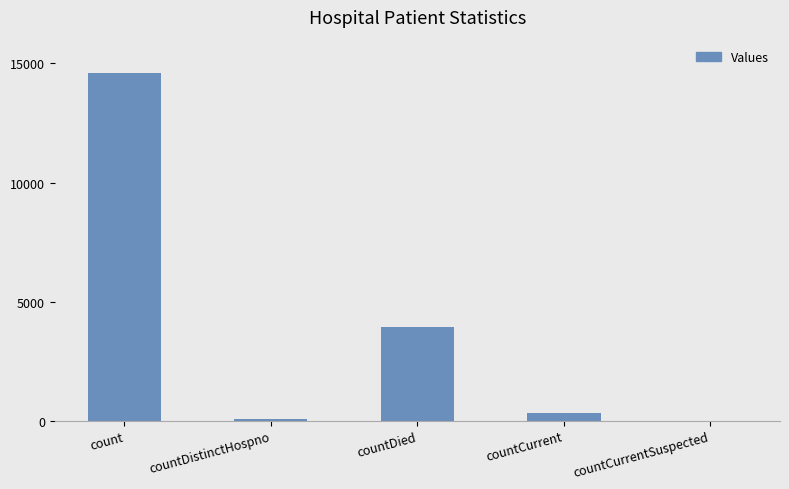

The value at countCurrentSuspected is 0. True or false?

True